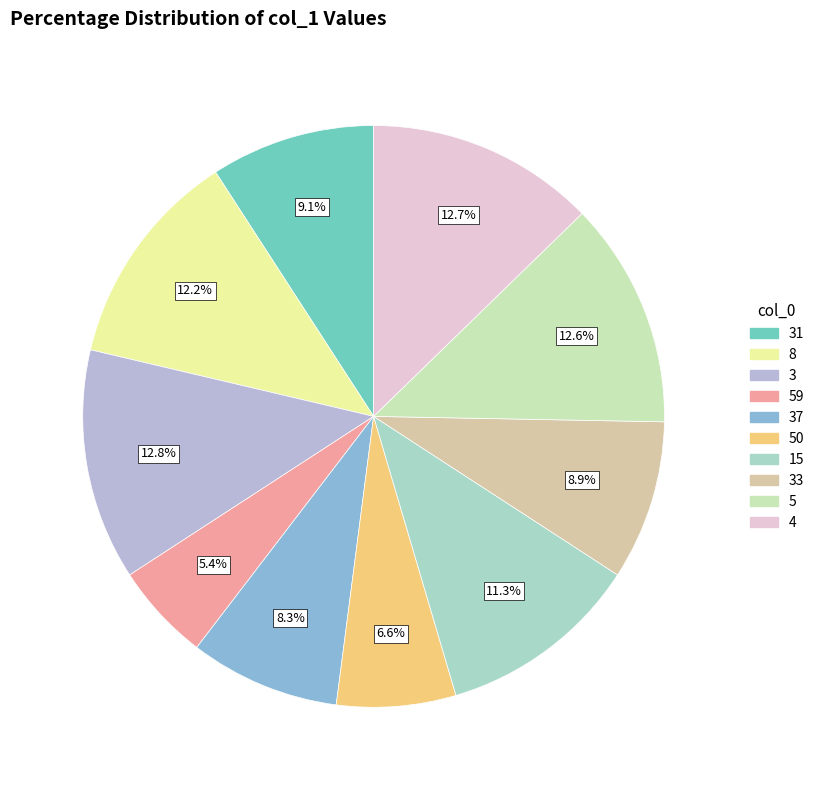

Count the number of slices in the pie.

10